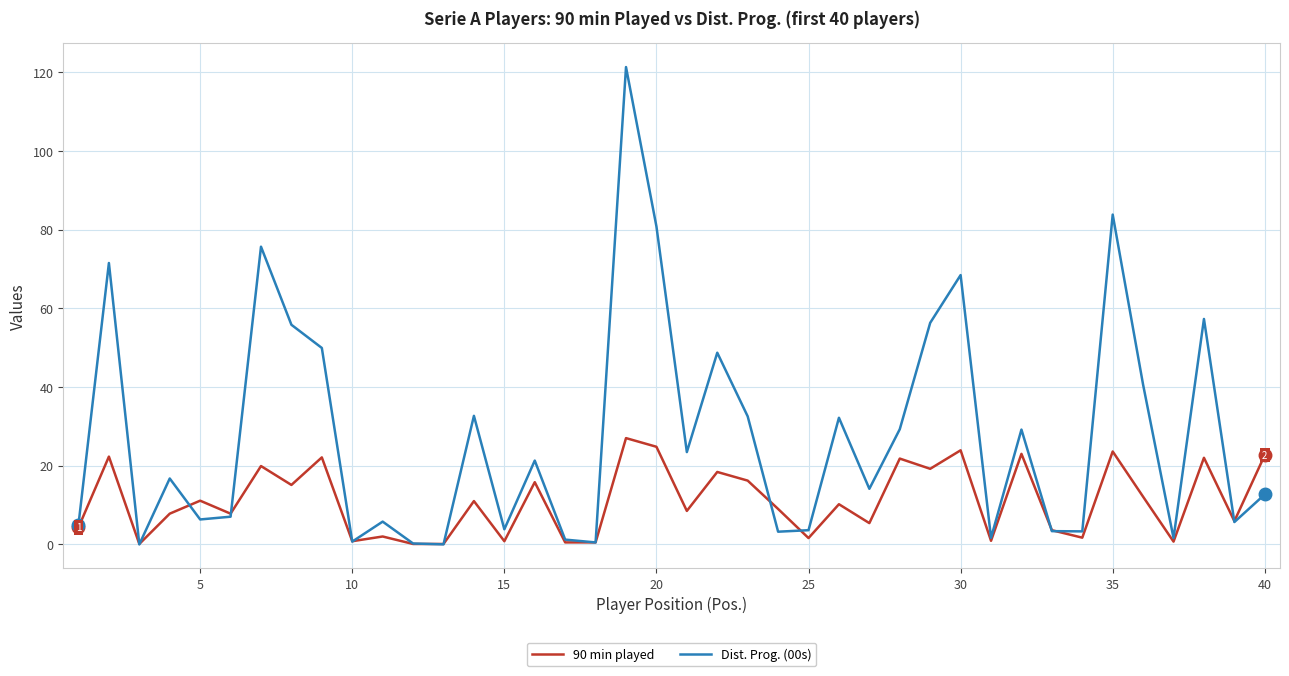

Which series has the largest total across all categories?

Dist. Prog. (00s)